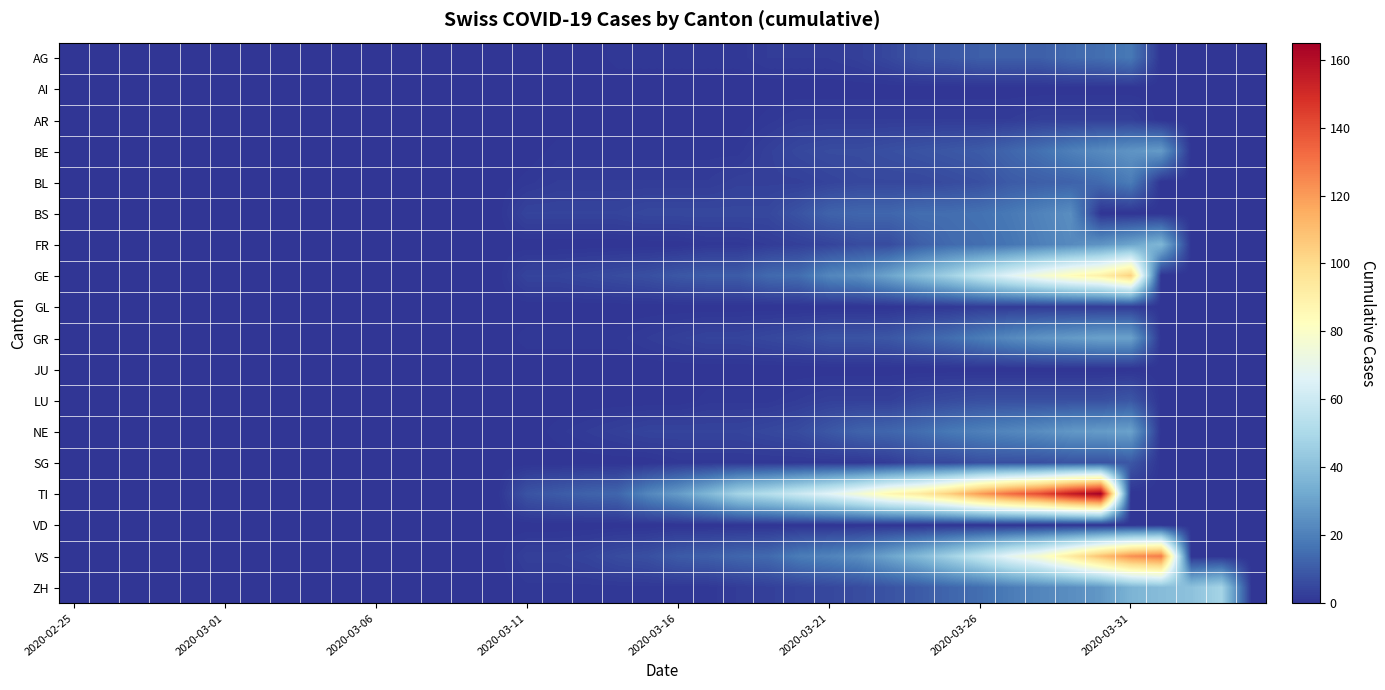

What is the greatest value displayed?

165